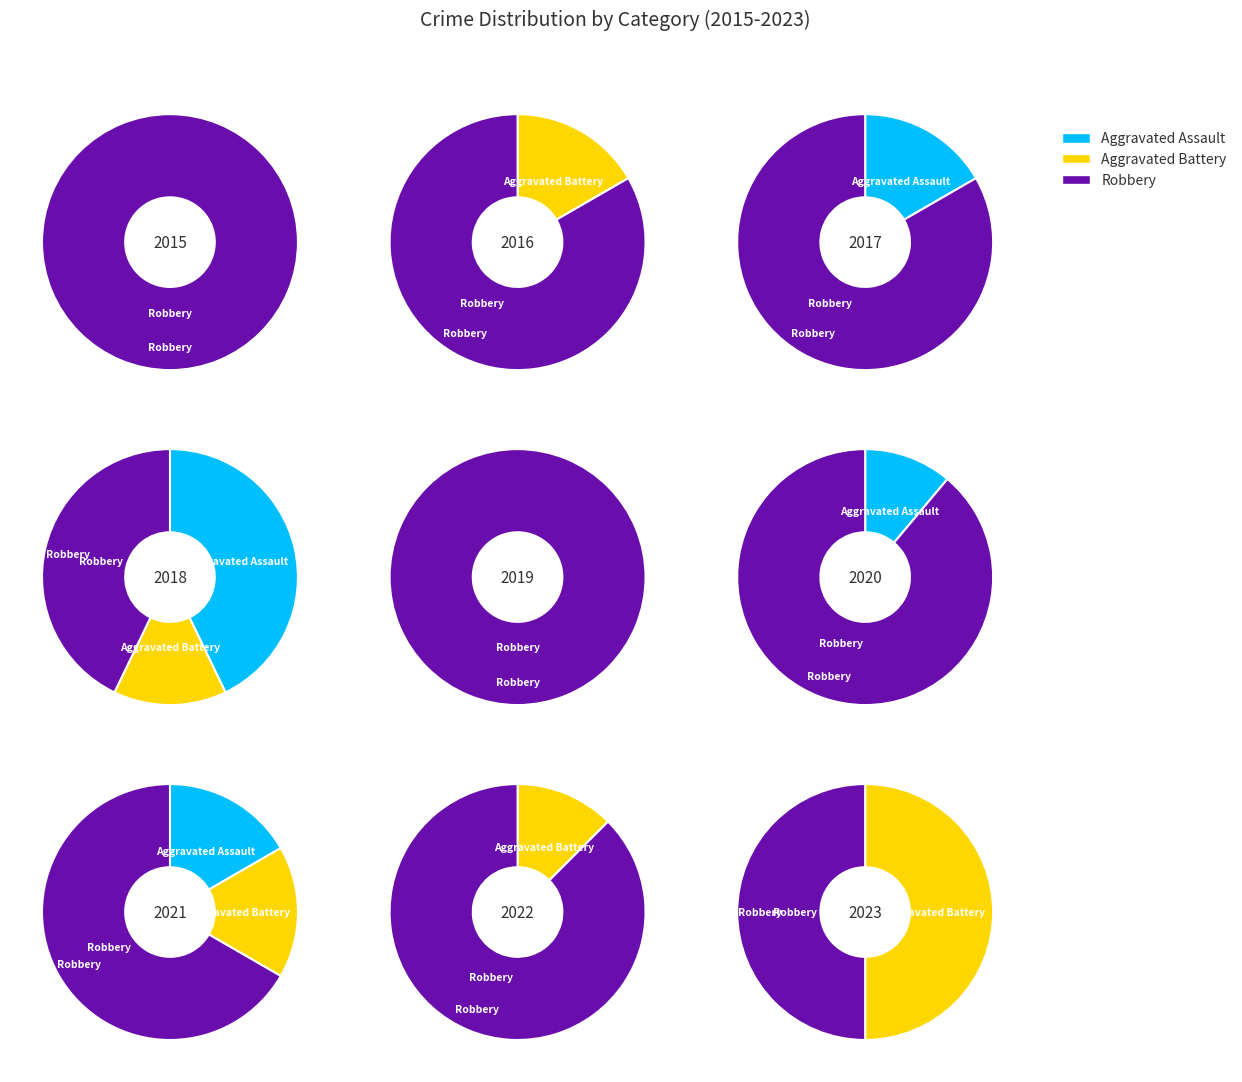

How many segments does this pie chart have?

9